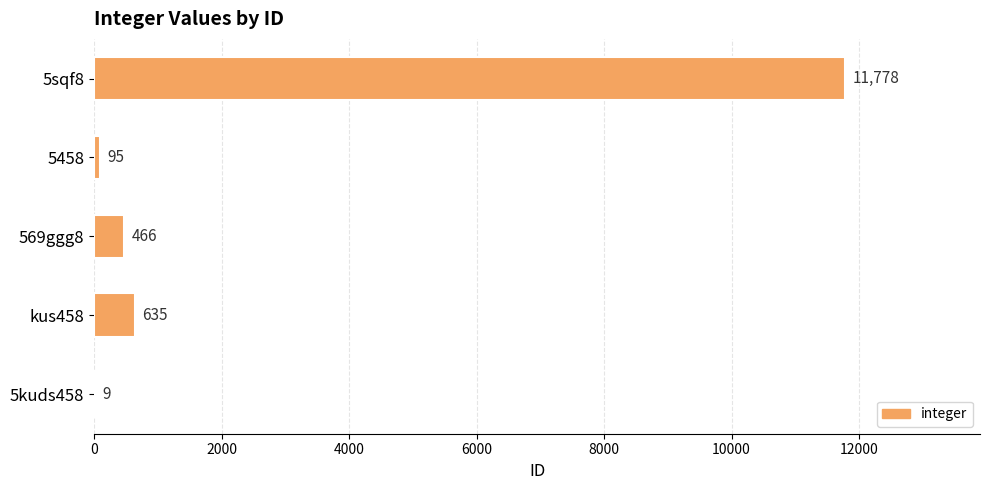

What is the sum of the values at 5458 and 569ggg8?

561